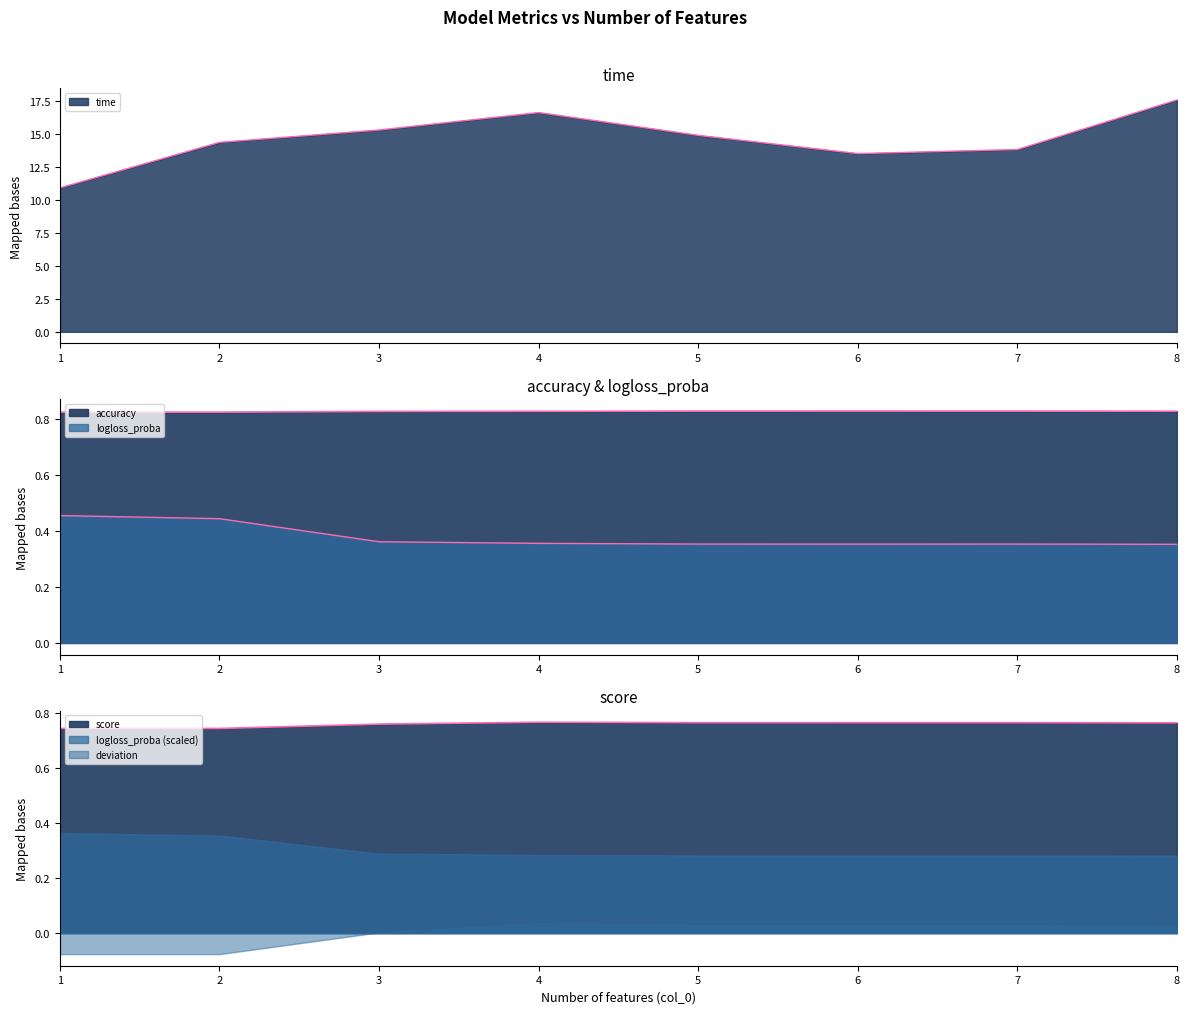

What is the minimum value for accuracy?

0.8